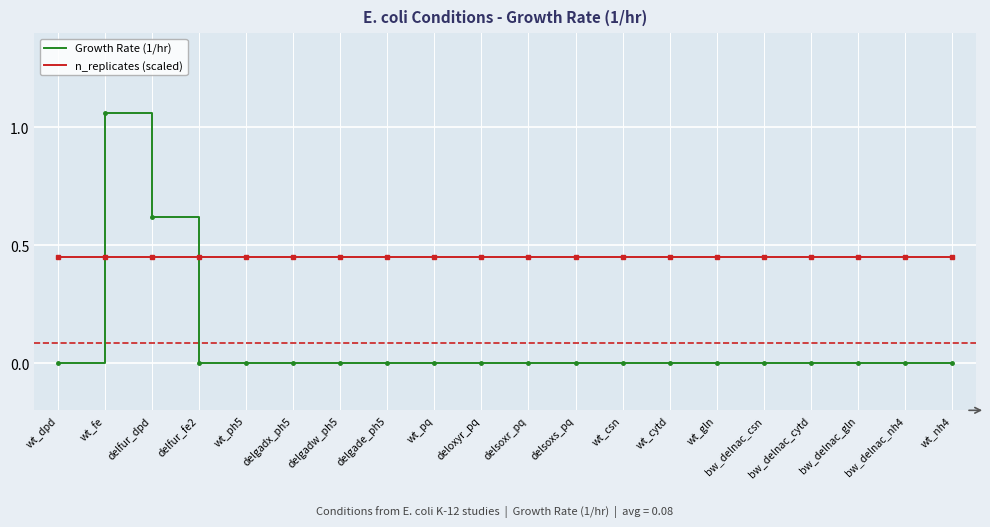

The value of Growth Rate (1/hr) at delgadx_ph5 is 0.0. True or false?

True